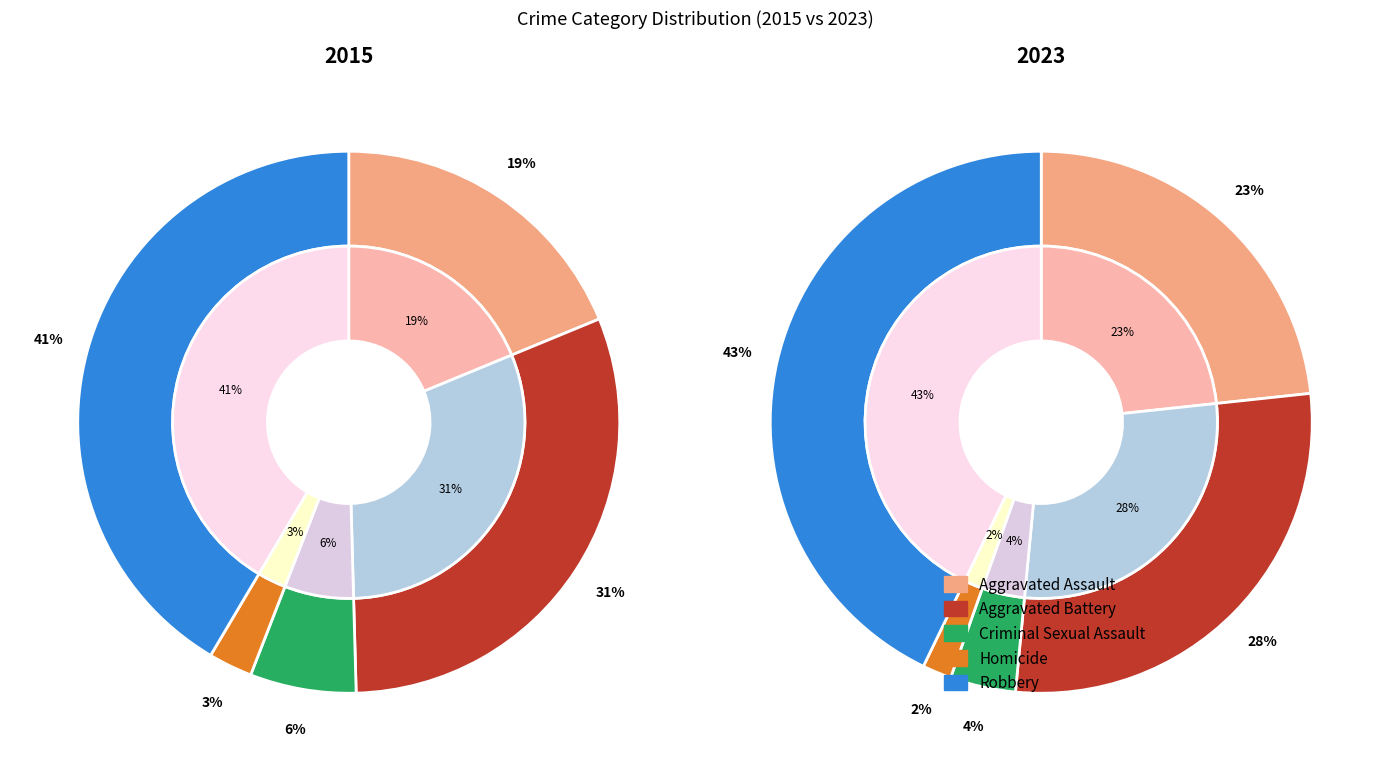

To the nearest percent, what is the combined percentage of Homicide and Criminal Sexual Assault?

6%